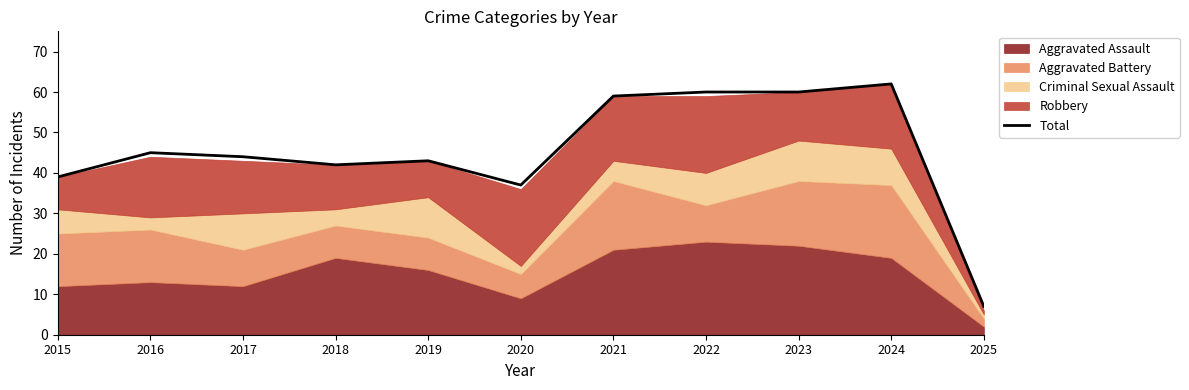

Reading left to right, list all the values displayed in this chart.

39	45	44	42	43	37	59	60	60	62	7